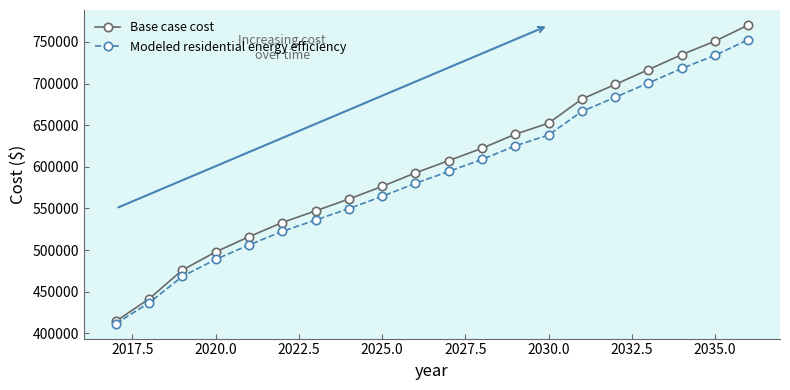

What is the value of the Base case cost point at the 3rd from the left?

475995.1